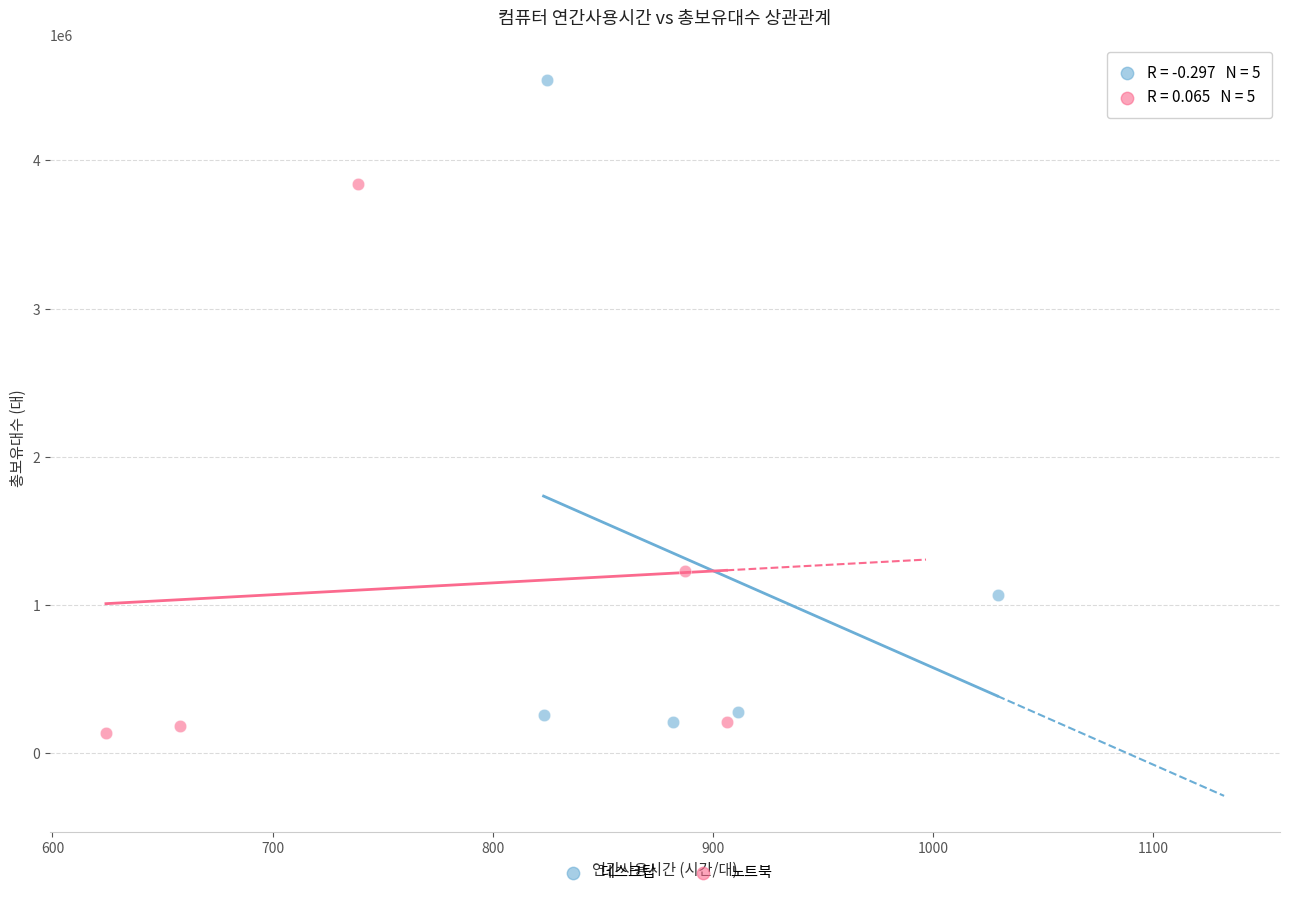

Which series has the widest spread of Y values?

데스크탑